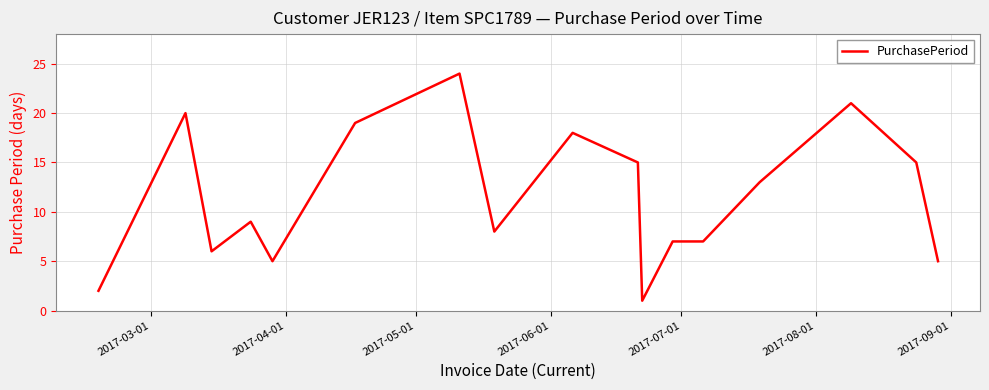

What is the difference between the maximum and minimum values?

23